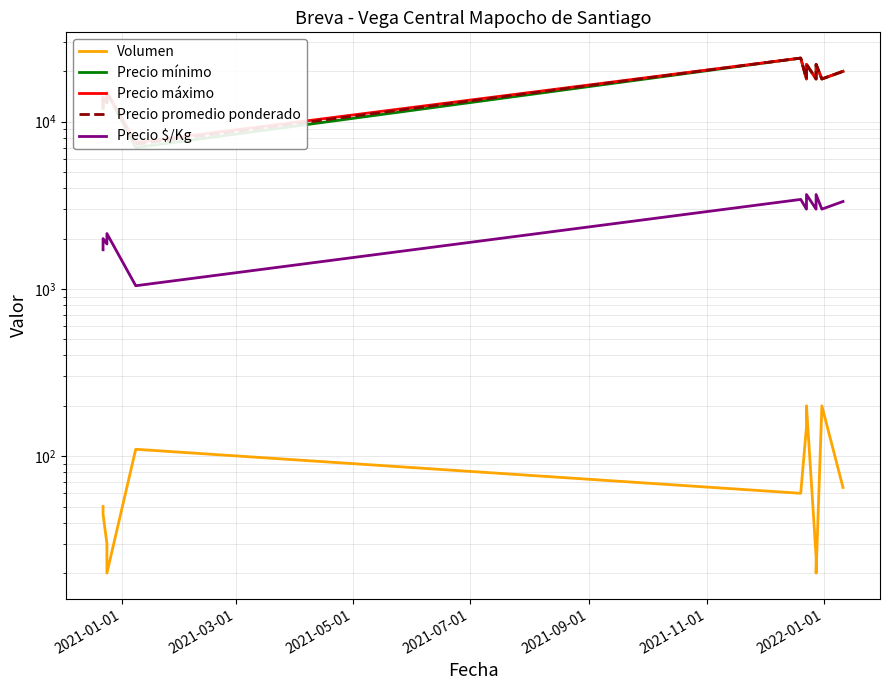

What is the greatest value displayed?

24000